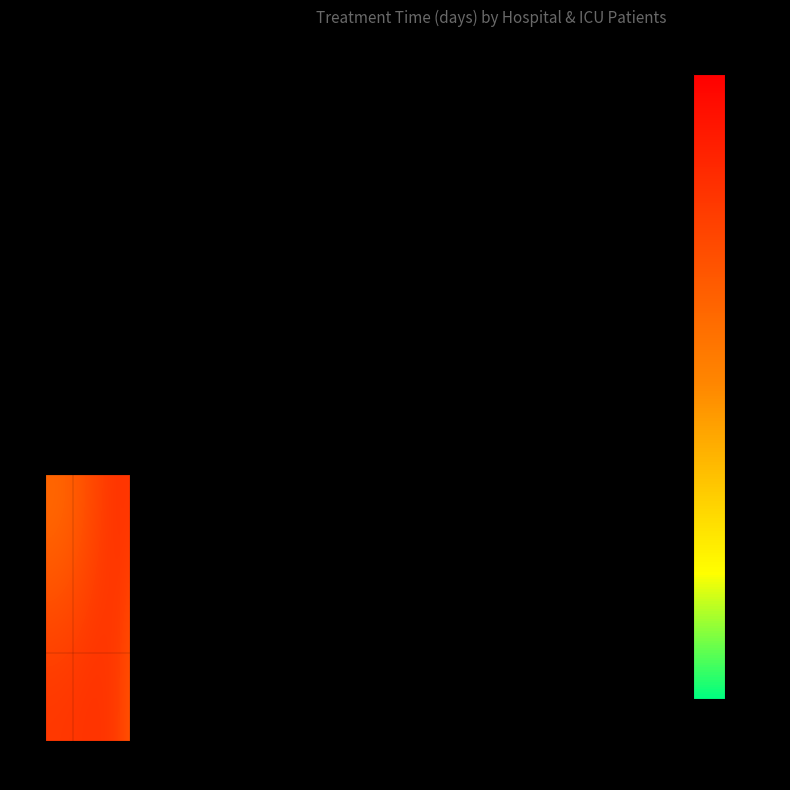

Is the value of 1 at 0 greater than the value of 0 at 4?

No